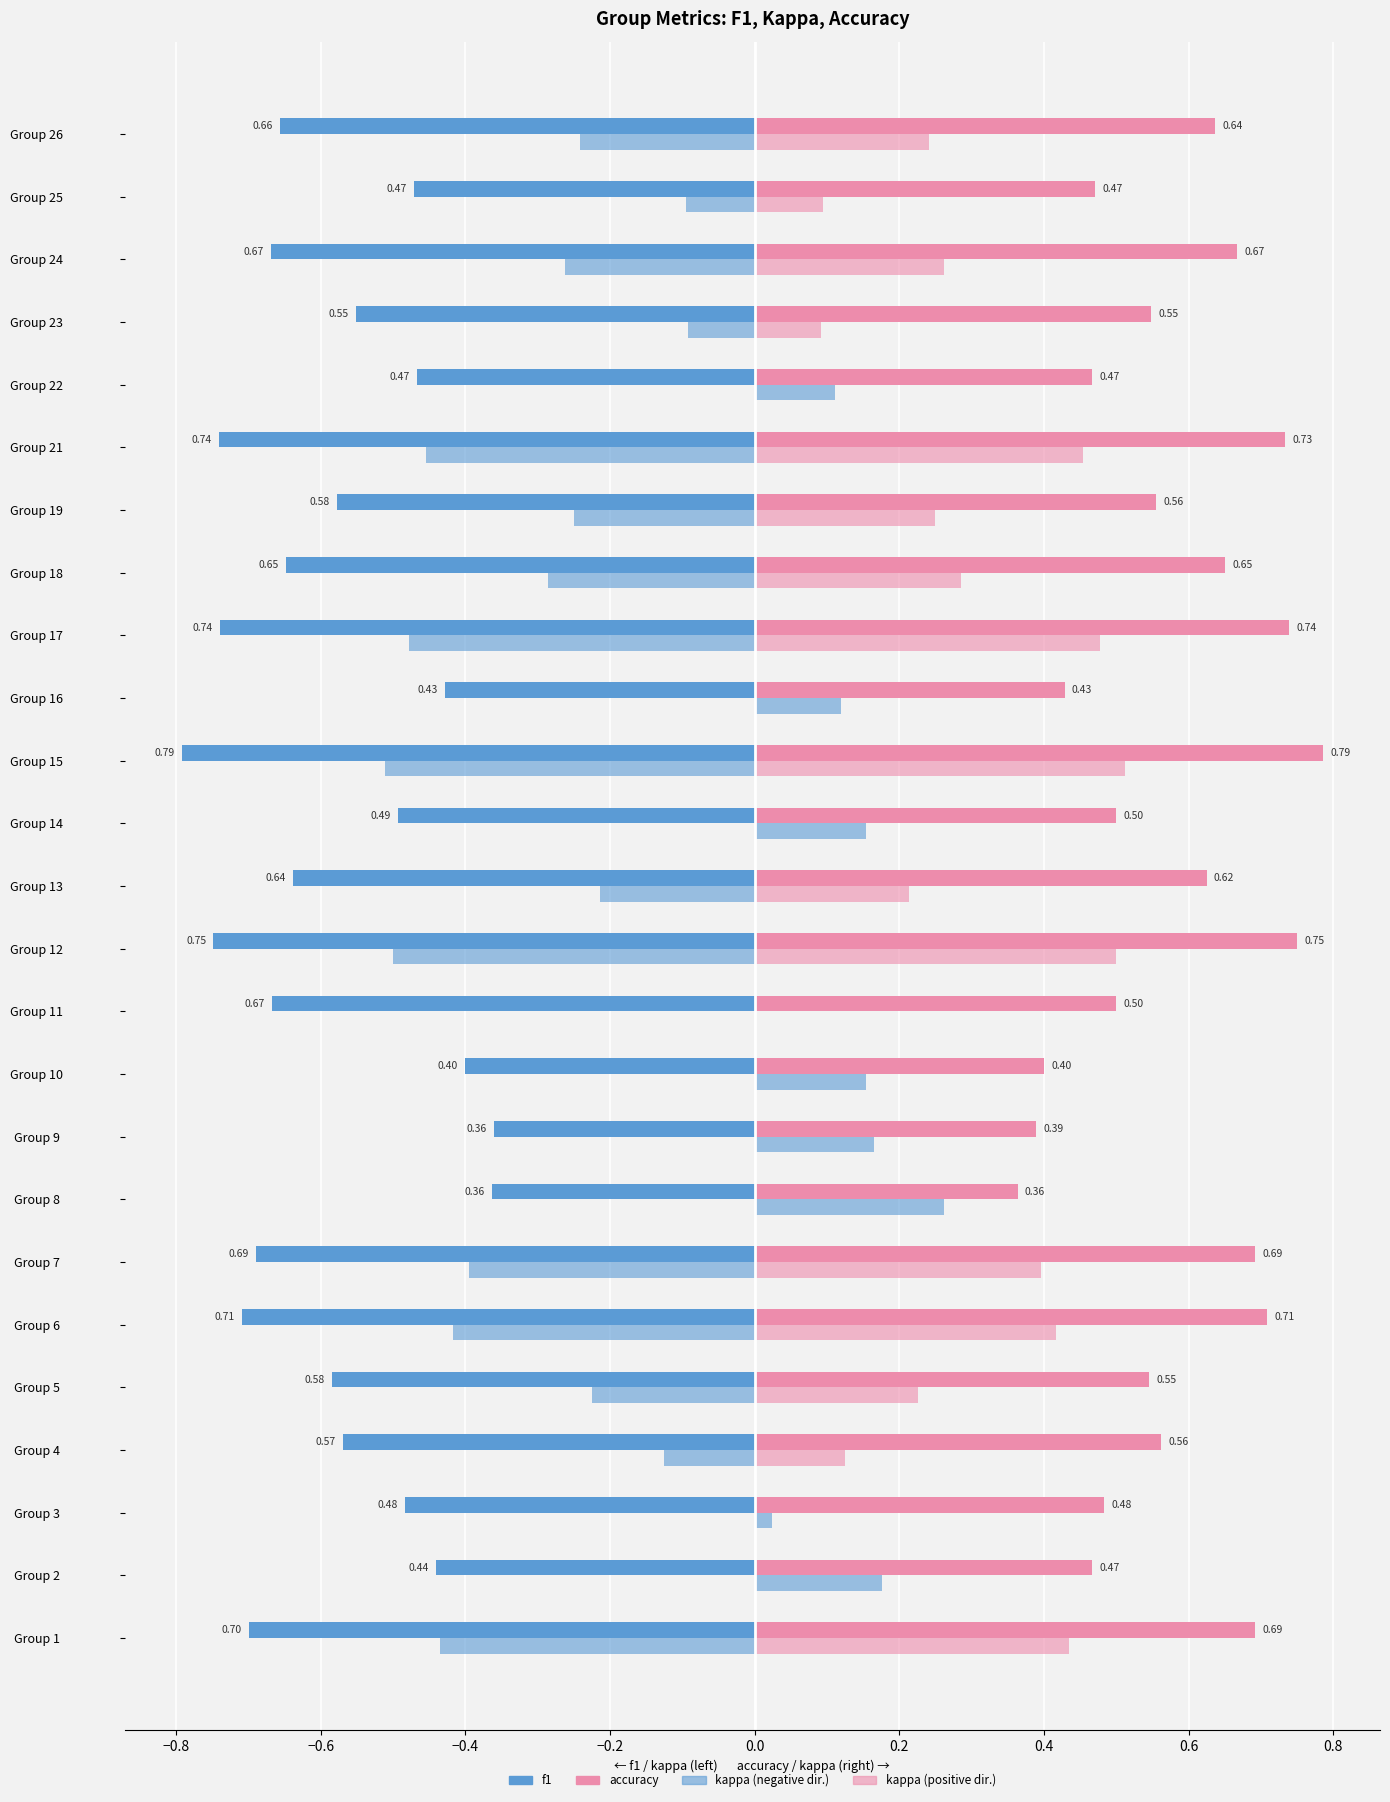

How many series are shown in this chart?

4